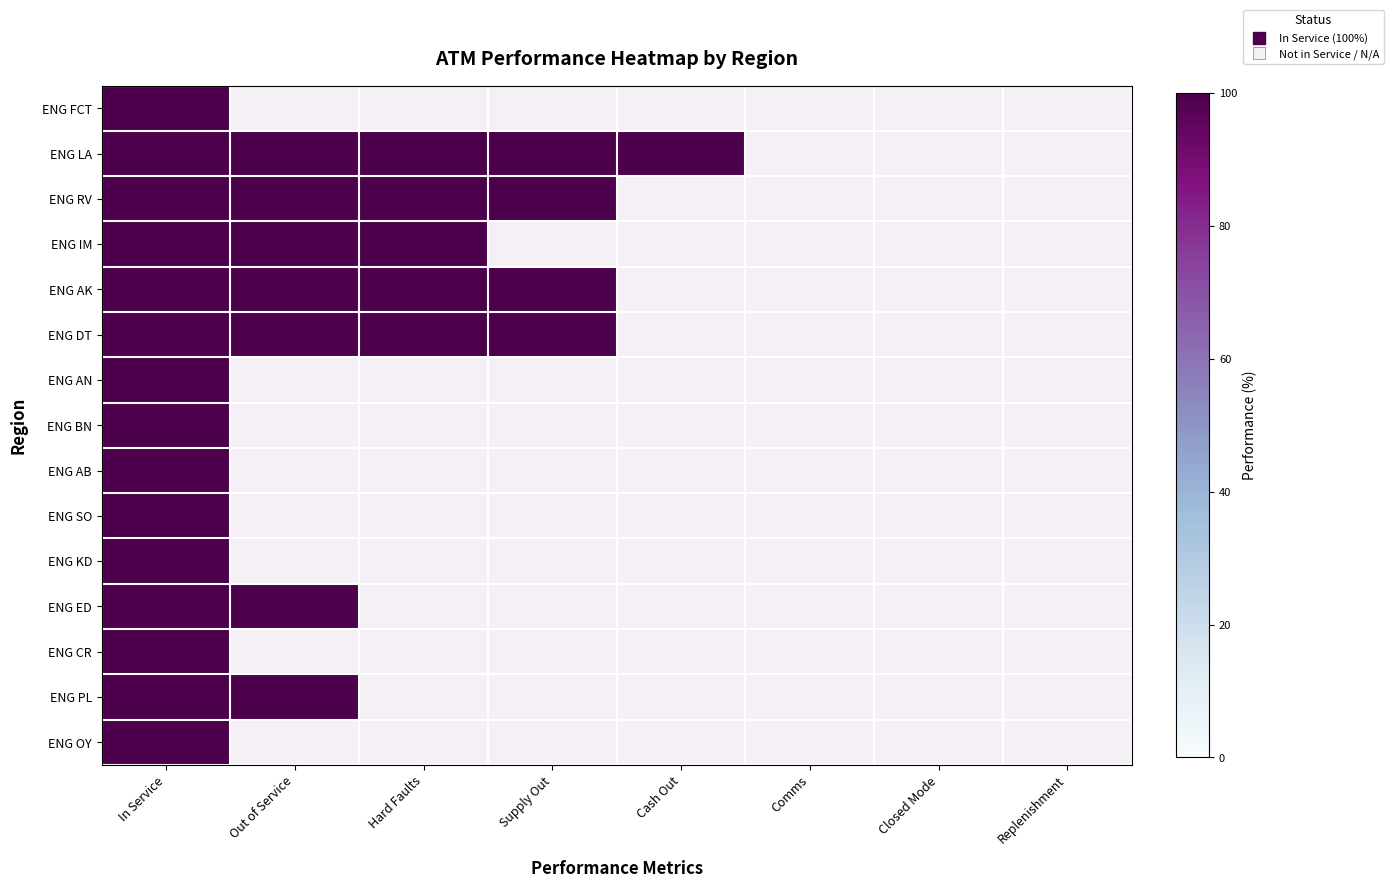

Count the number of categories in the chart.

8